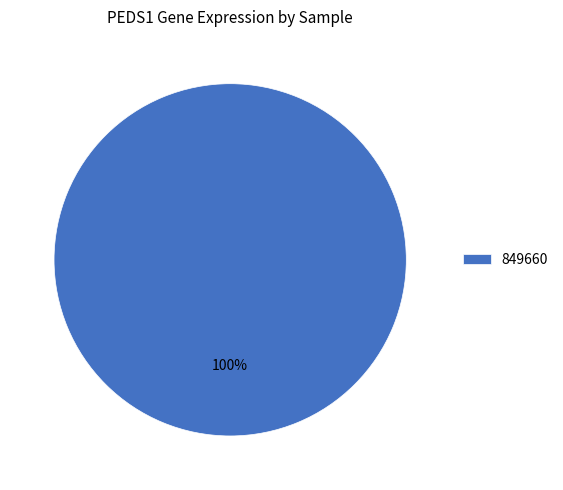

Count the number of slices in the pie.

1